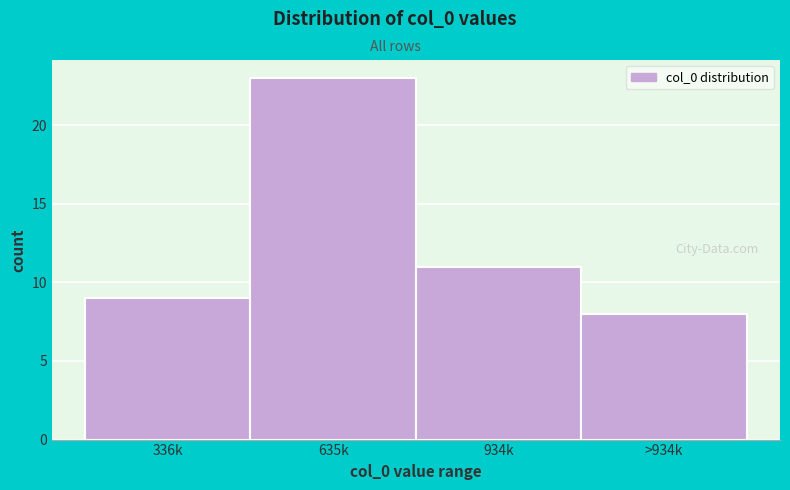

Reading left to right, what are all the values shown in this chart?

336k=9	635k=23	934k=11	>934k=8